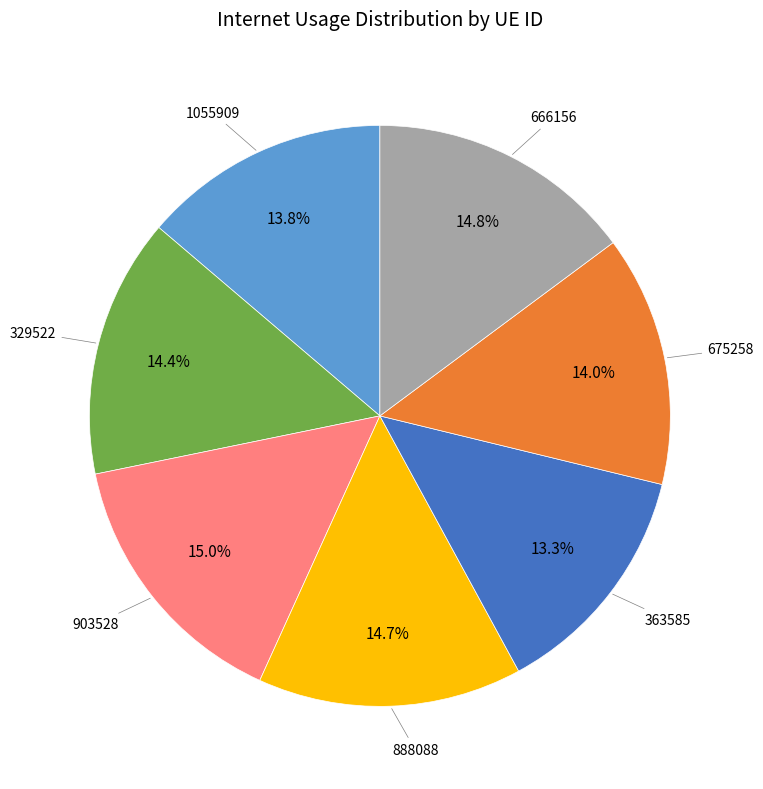

Is there a majority slice in this chart?

No